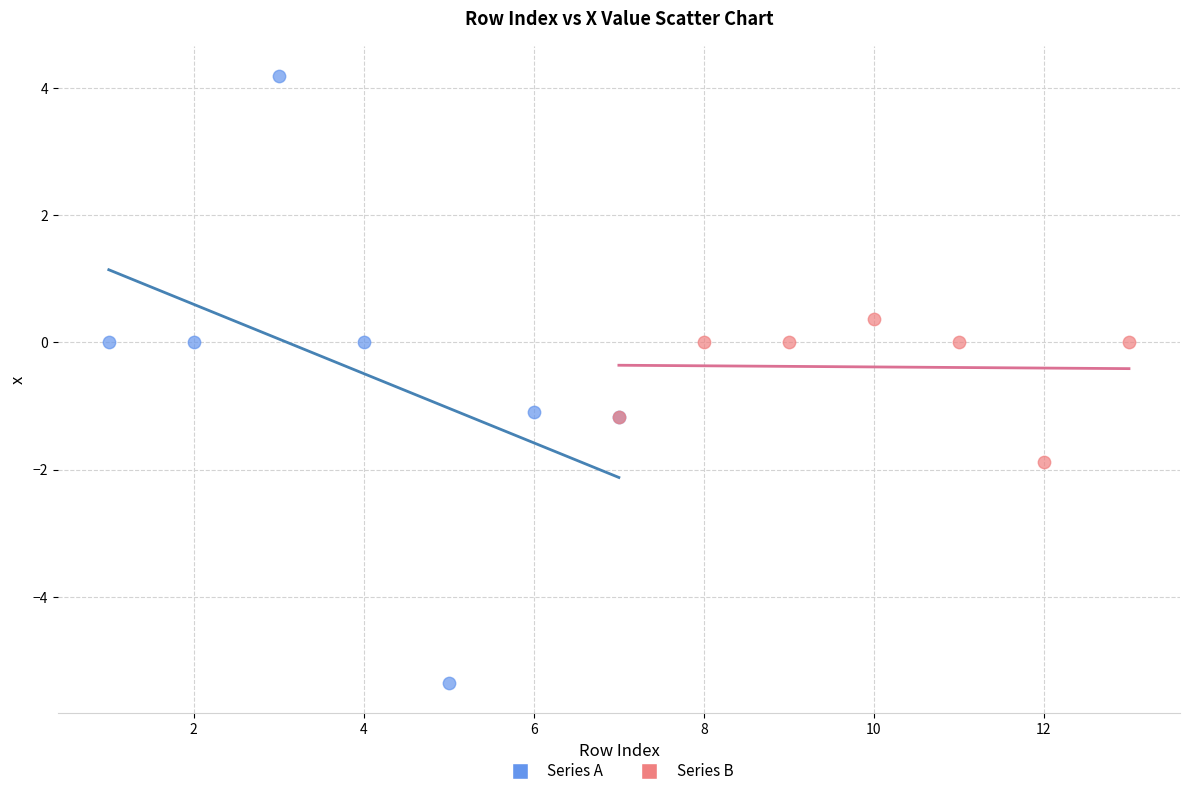

What are all the series names shown in the legend?

Series A, Series B